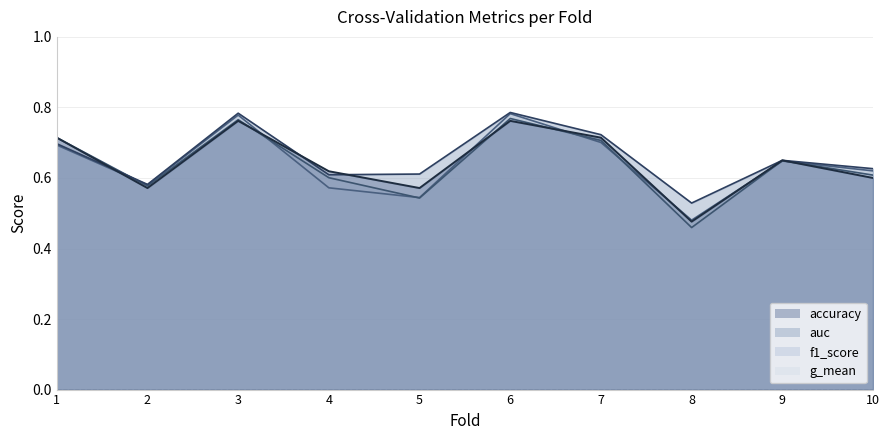

Which label corresponds to the smallest value in the chart?

8